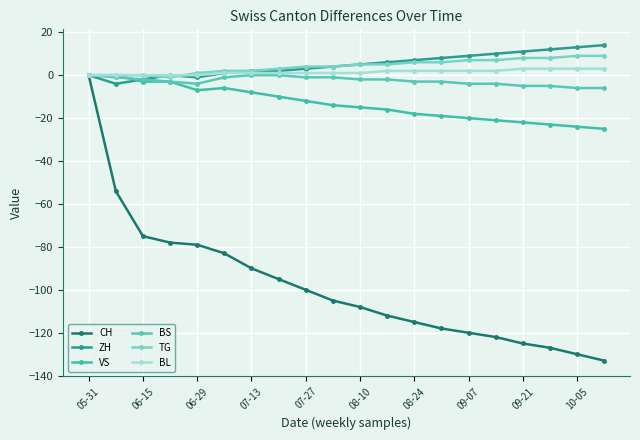

Does the chart display data point markers on the line(s)?

Yes